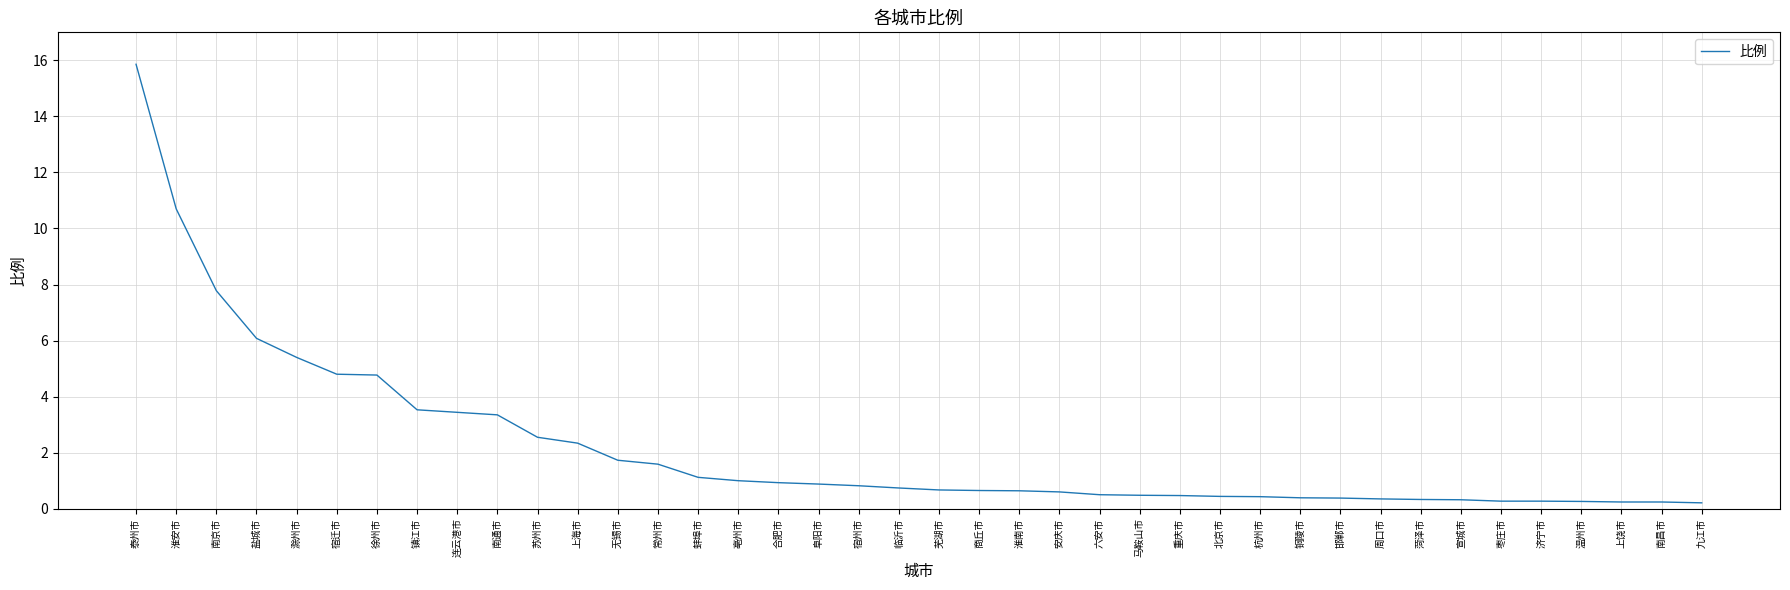

Approximately how many times larger is the value at 合肥市 compared to 南通市?

0.3